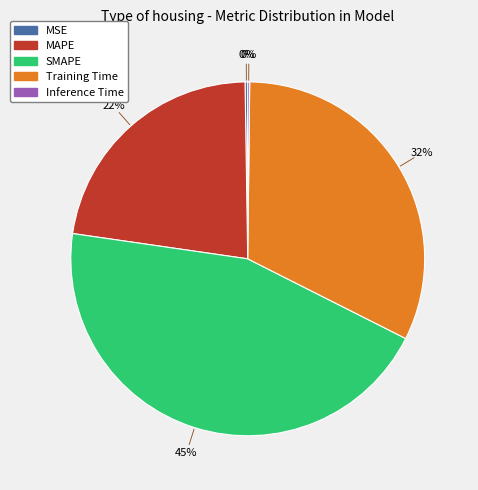

Which category has the biggest portion of the pie?

SMAPE